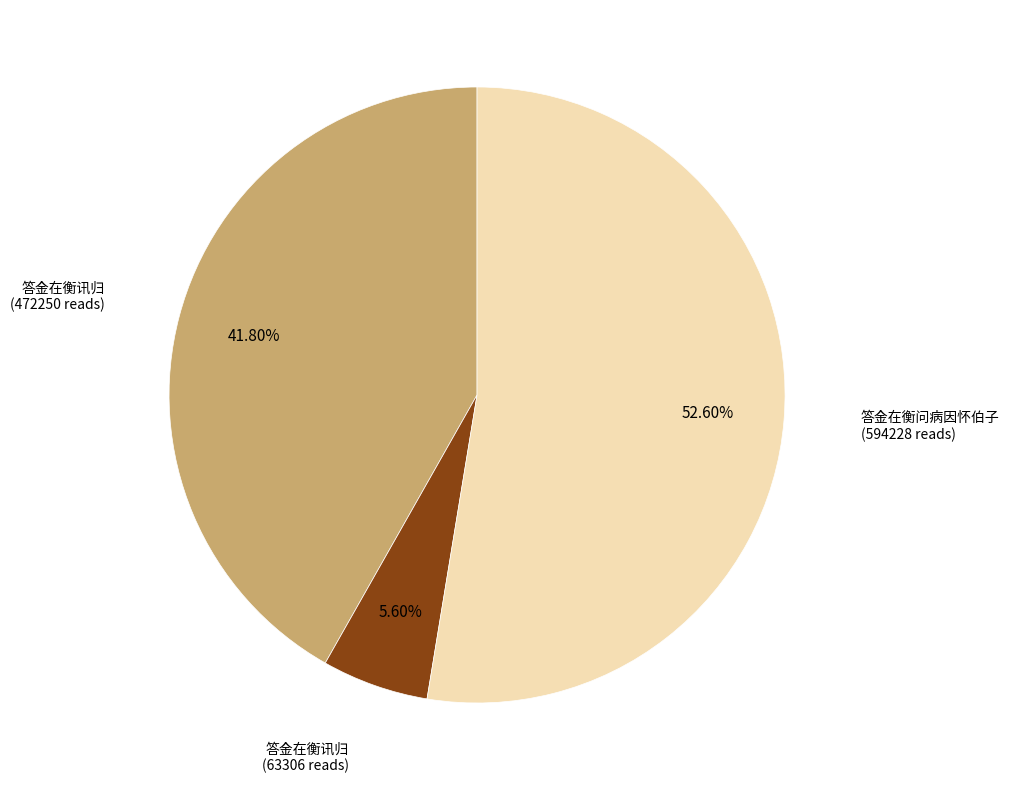

Does any single category account for the majority?

Yes